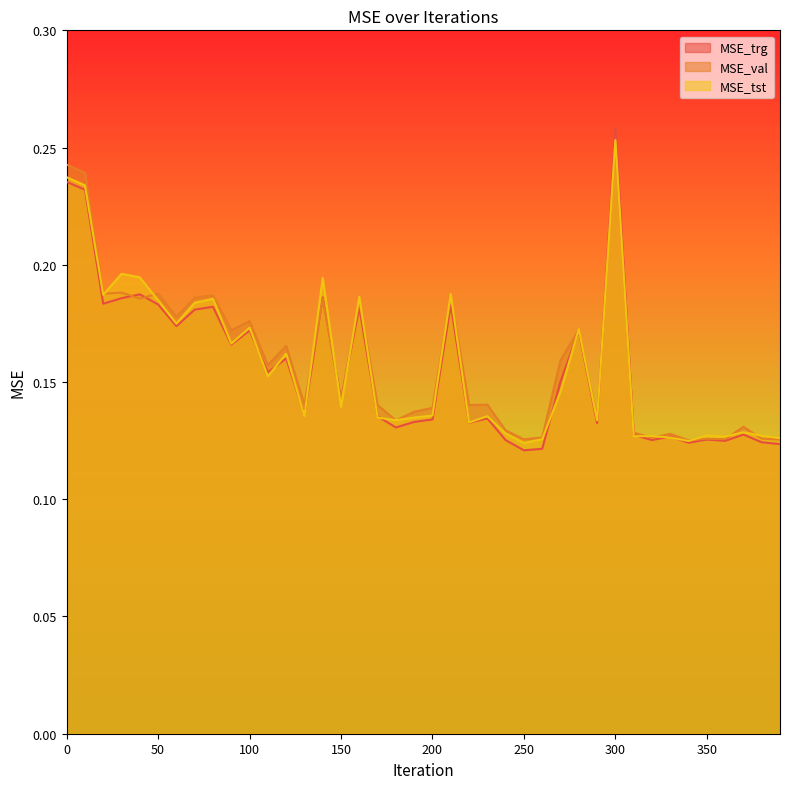

Where do MSE_val and MSE_trg first cross each other?

30 and 40